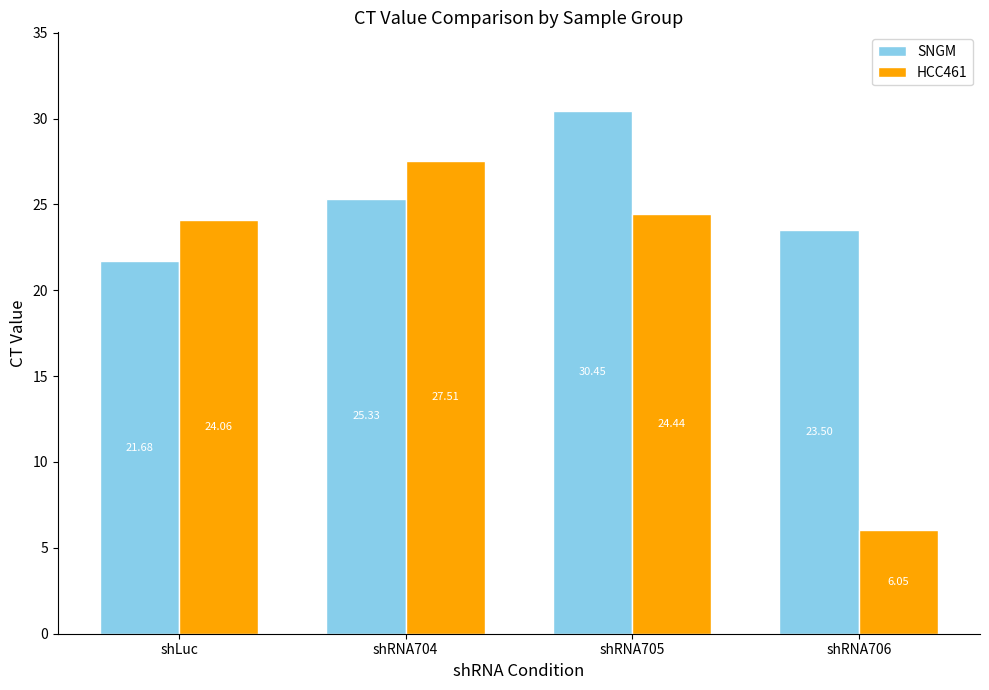

How many data points does each series have?

4